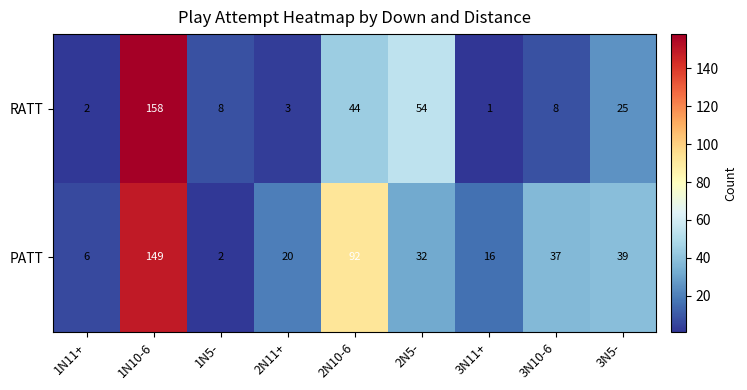

Which category has the highest value across all series?

1N10-6